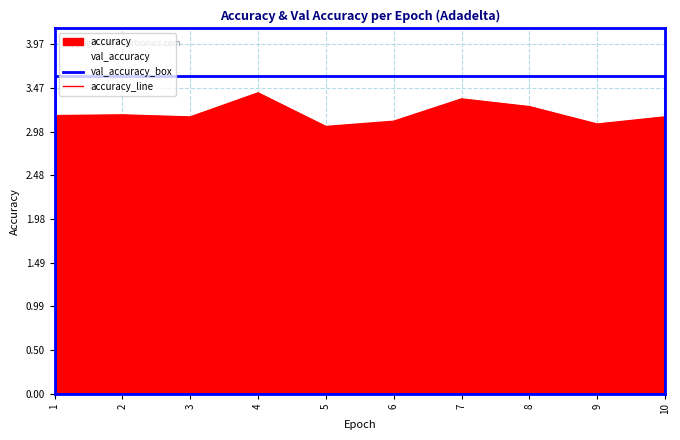

What is the approximate value at 7?

3.3